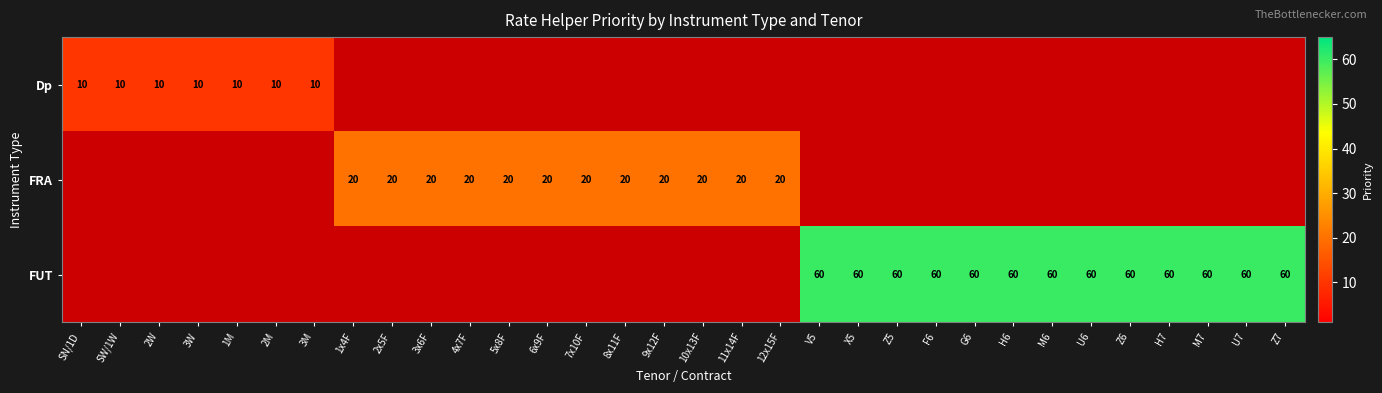

Is it true that FRA equals 20 at 6x9F?

True